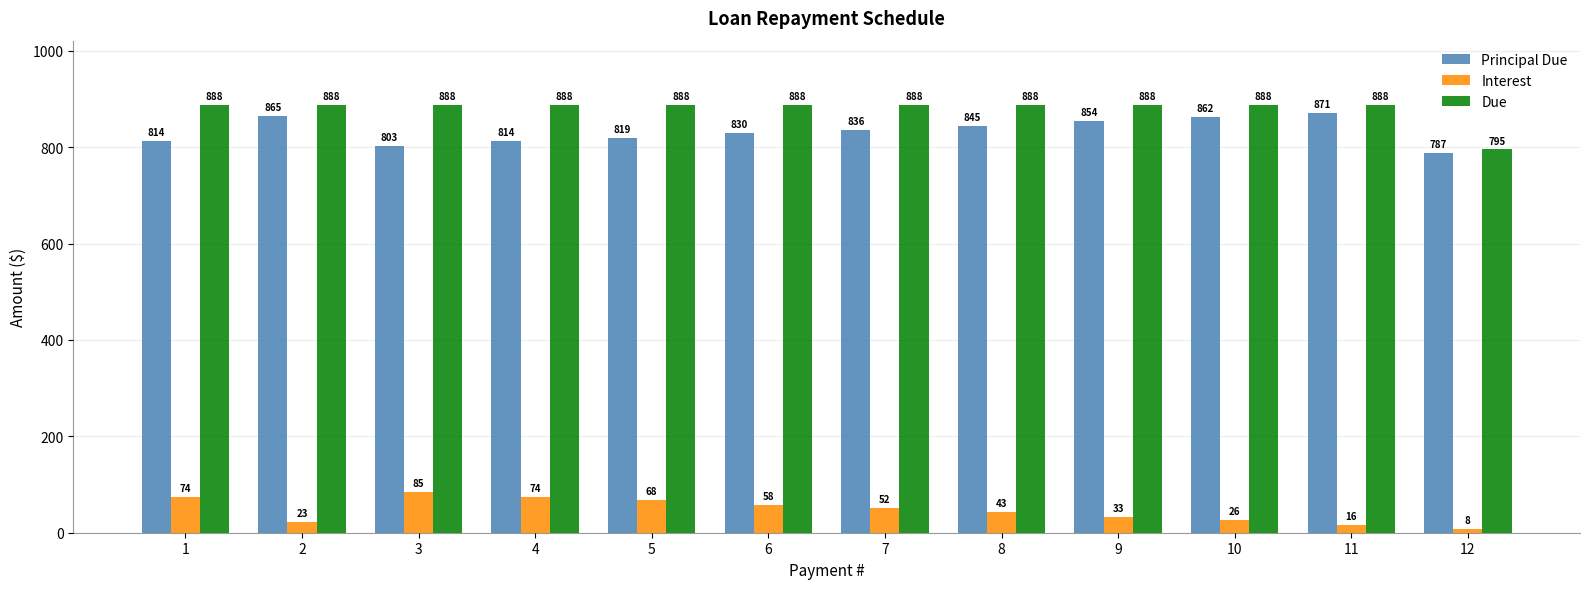

What are all the series names shown in the legend?

Principal Due, Interest, Due